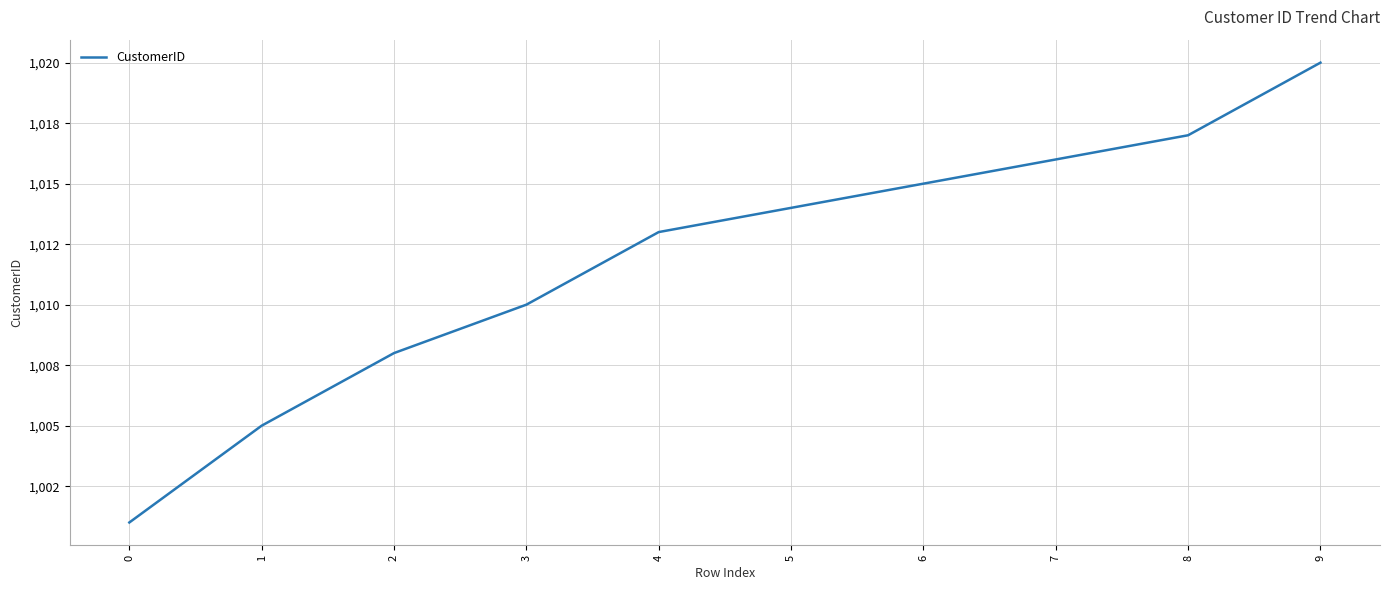

Does the chart have visible grid lines?

Yes